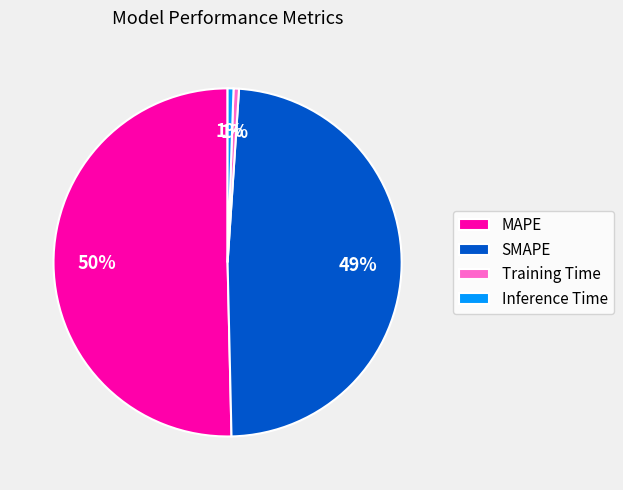

Is the sum of Inference Time and SMAPE greater than half?

No